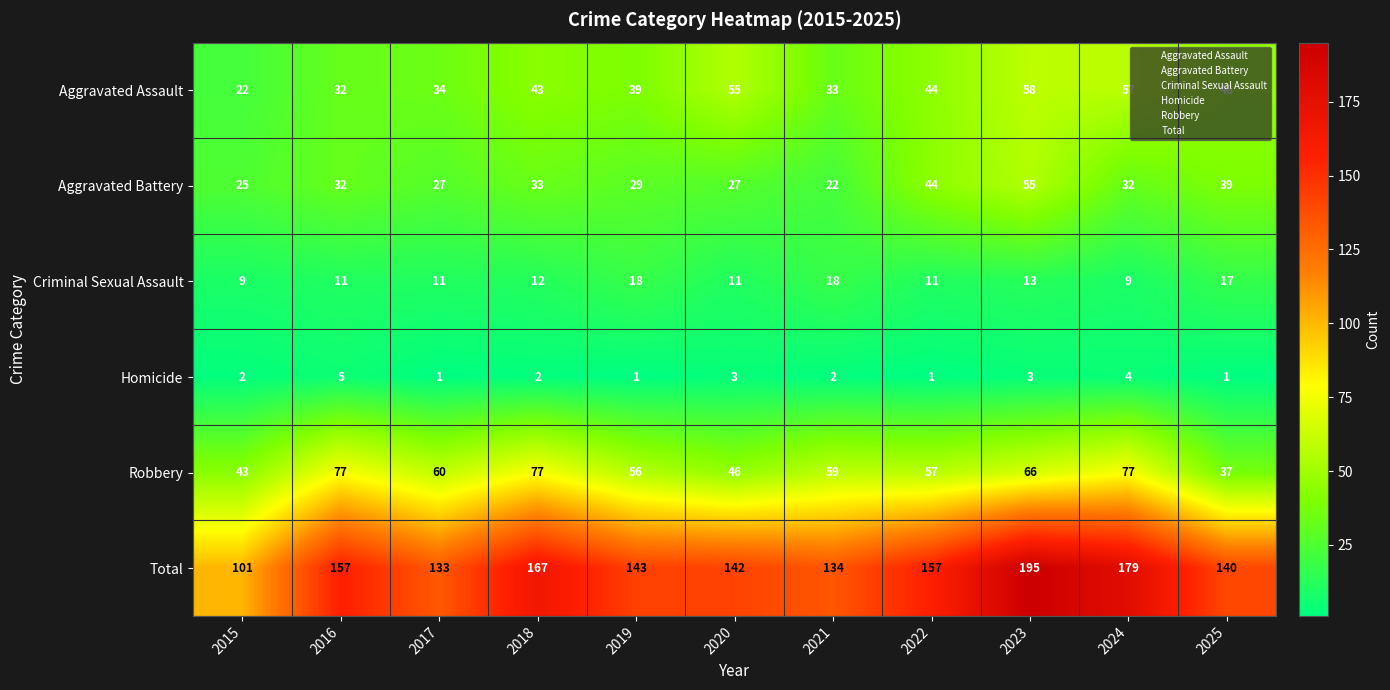

What is the minimum value for Robbery?

37